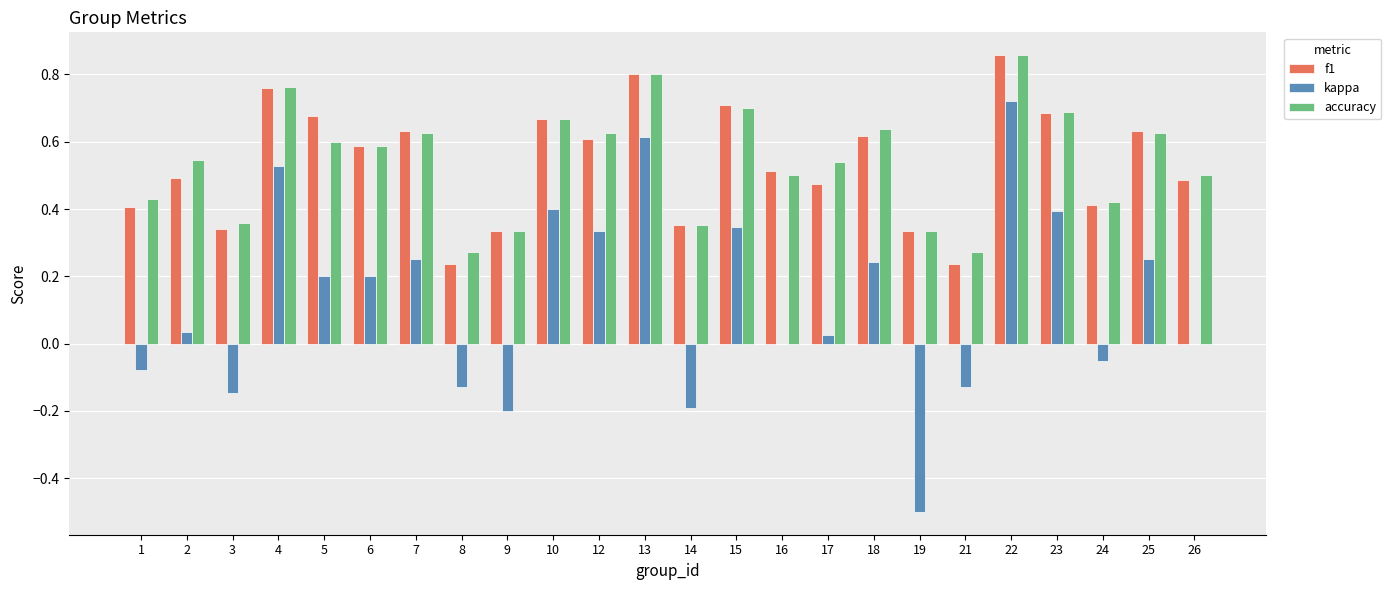

The value of accuracy at 24 is 0.4. True or false?

True